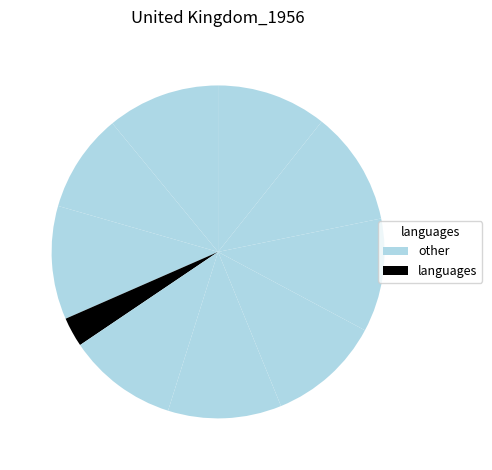

Count the number of slices in the pie.

10